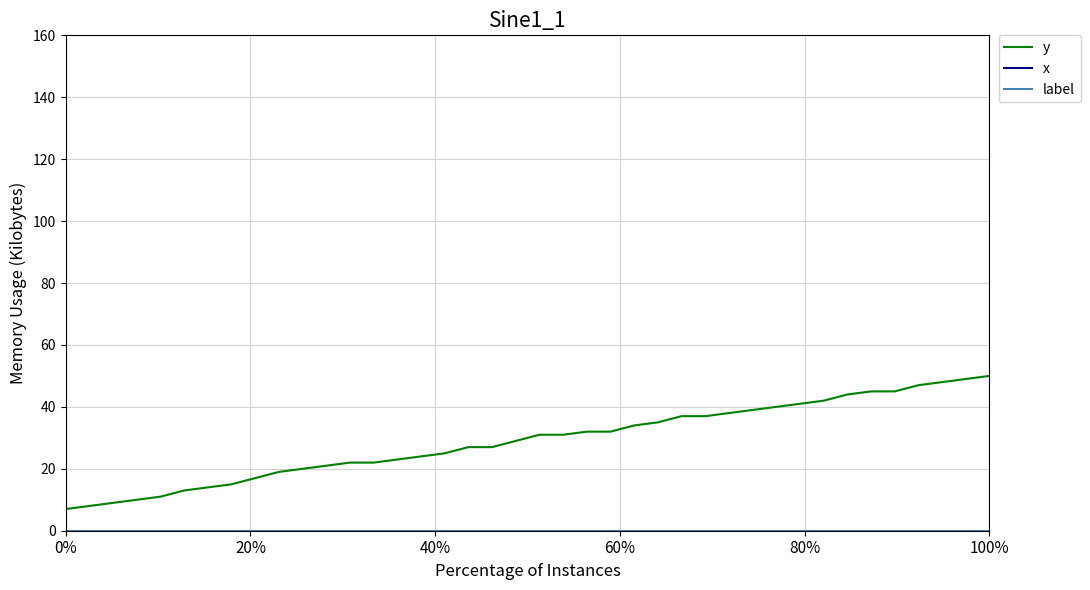

Does the chart display data point markers on the line(s)?

No